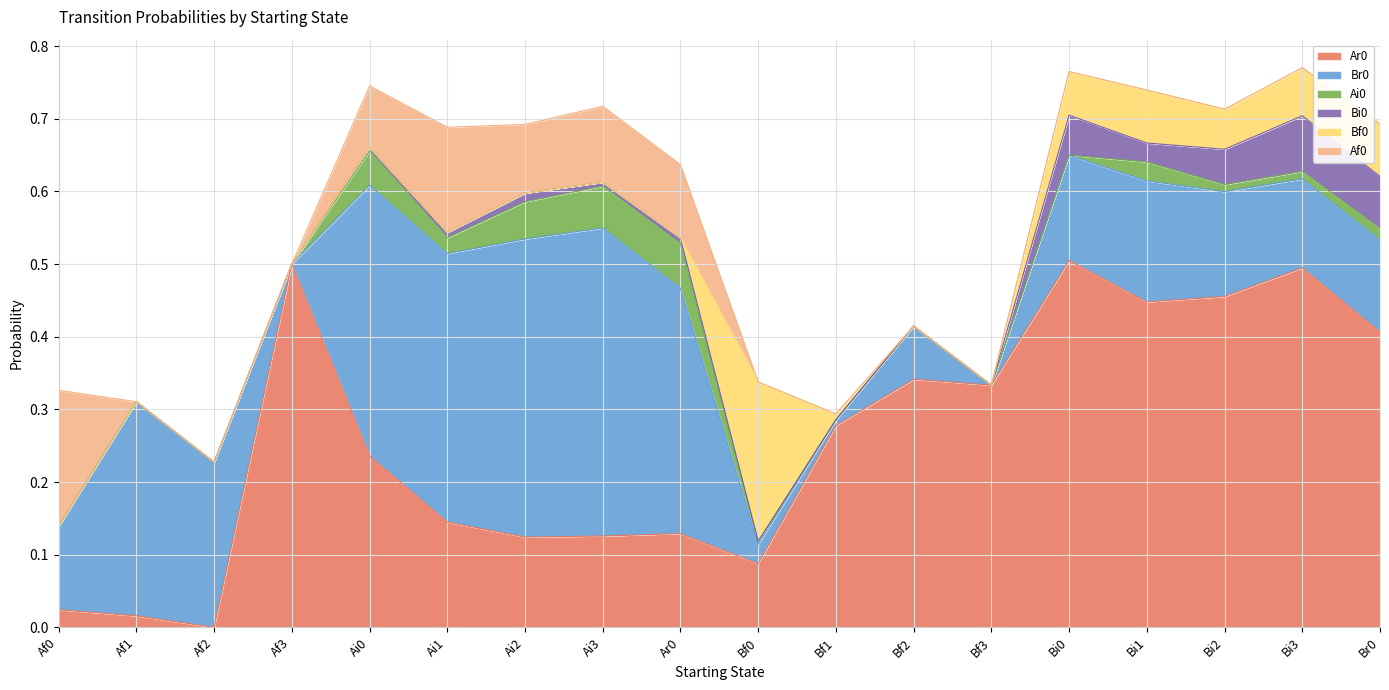

Which series has the largest range (max minus min)?

Ar0